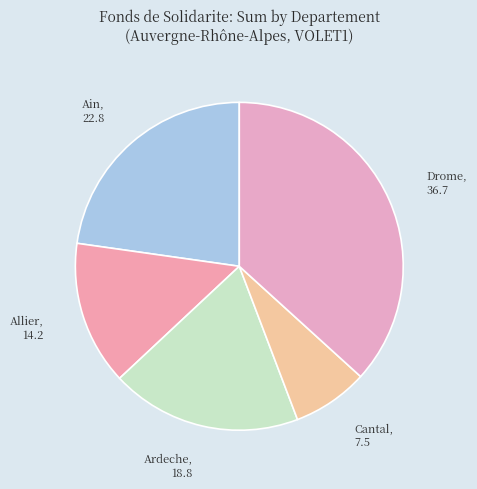

Is the sum of Drome and Ardeche greater than half?

Yes